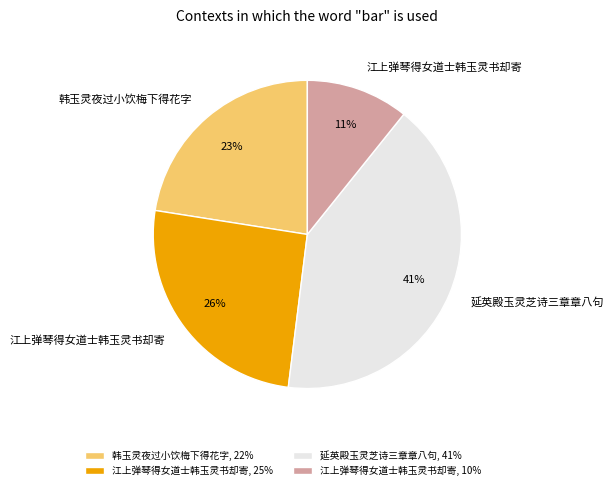

Does 延英殿玉灵芝诗三章章八句, 41% account for over 50% of the chart?

No